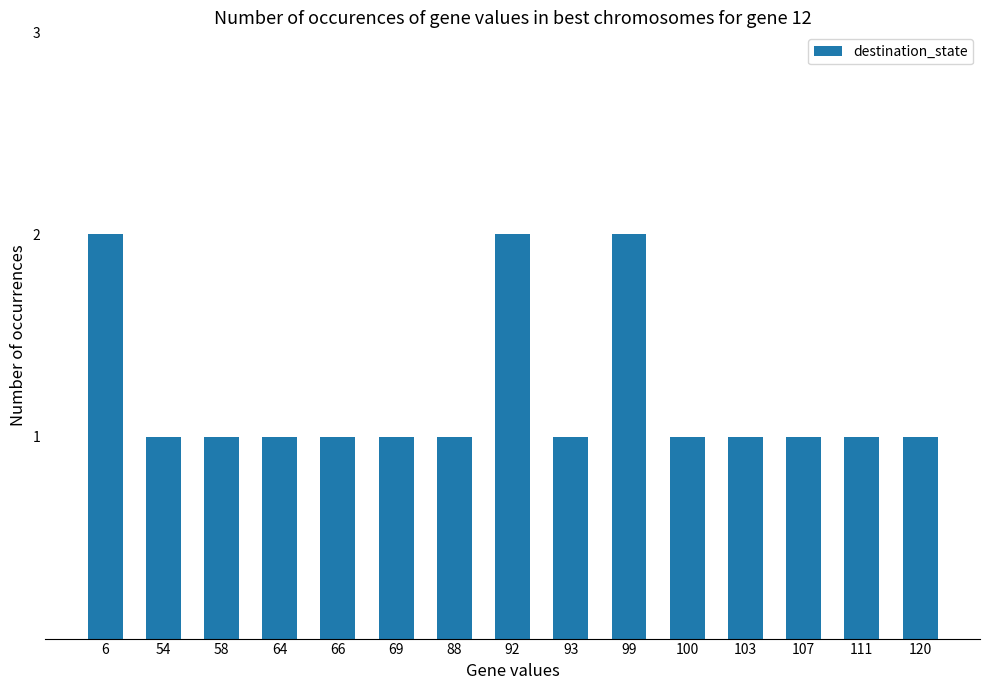

What is the difference between the values at 103 and 6?

1